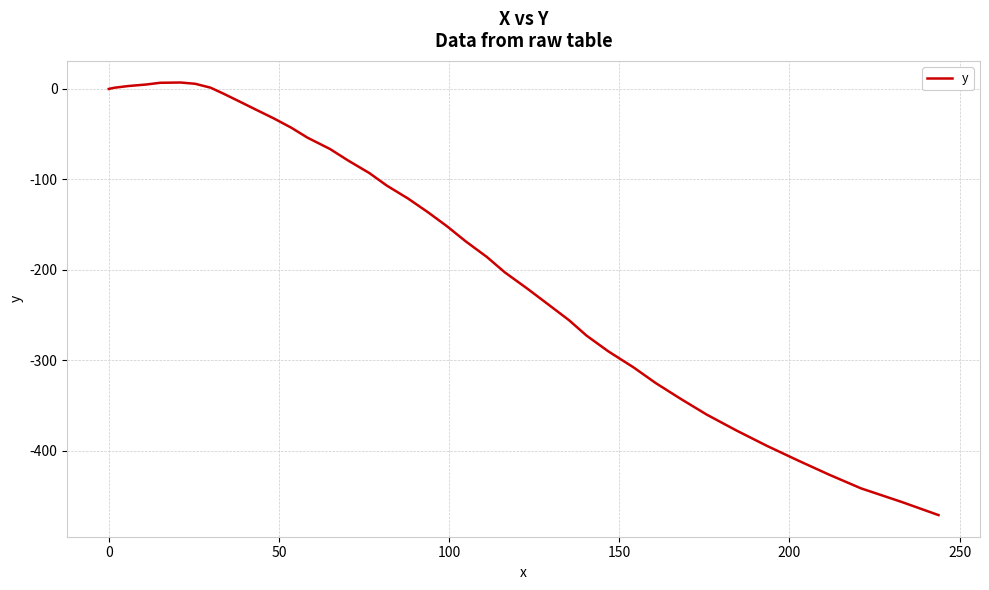

What is the difference between the maximum and minimum values?

478.3